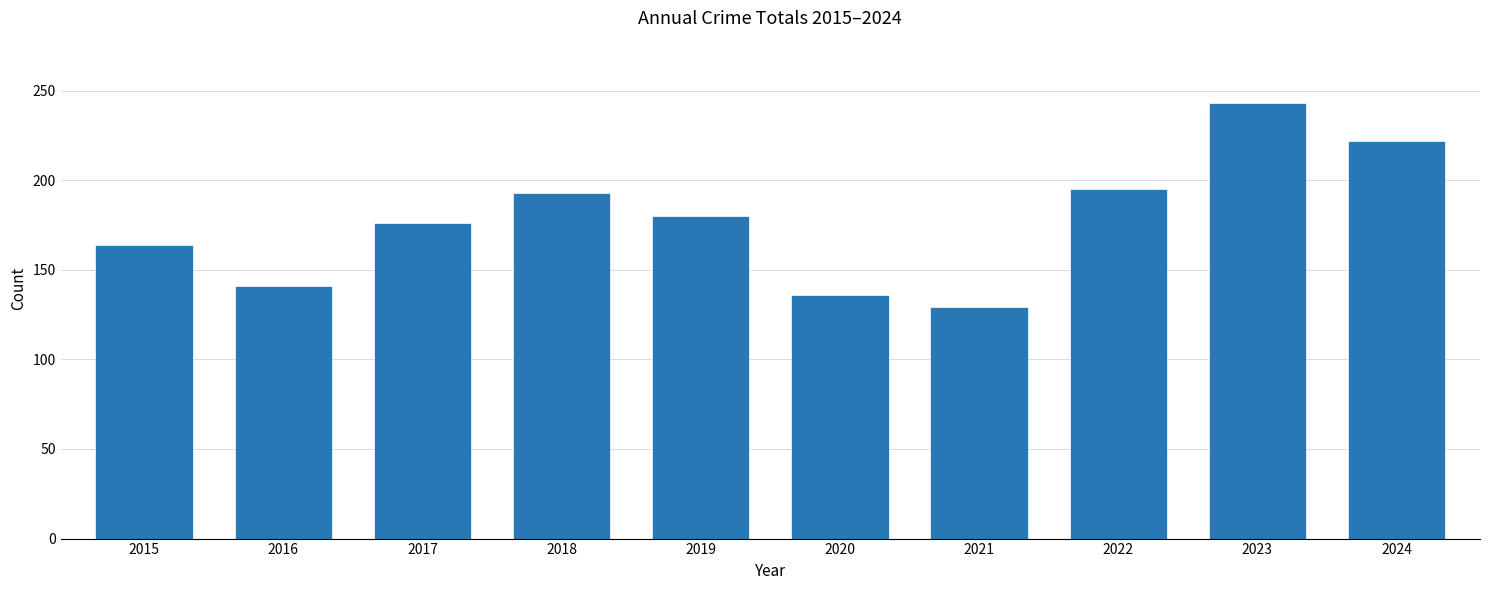

Reading right to left, list all the values displayed in this chart.

2024=222	2023=243	2022=195	2021=129	2020=136	2019=180	2018=193	2017=176	2016=141	2015=164